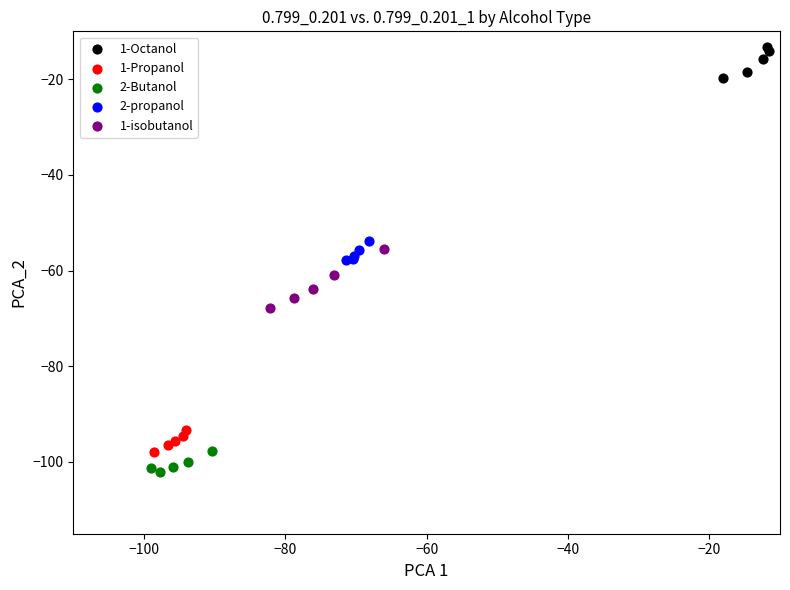

Which series has the largest Y range (max minus min)?

1-isobutanol